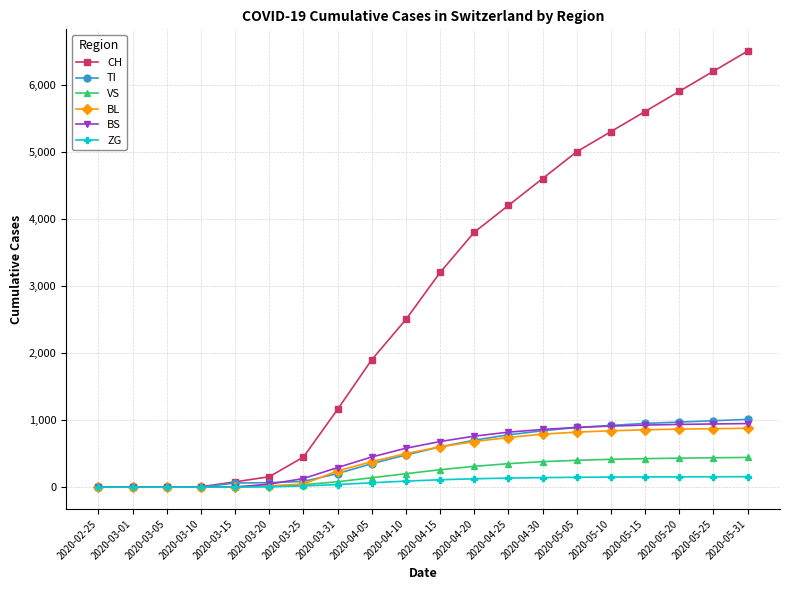

What is the greatest value displayed?

6500